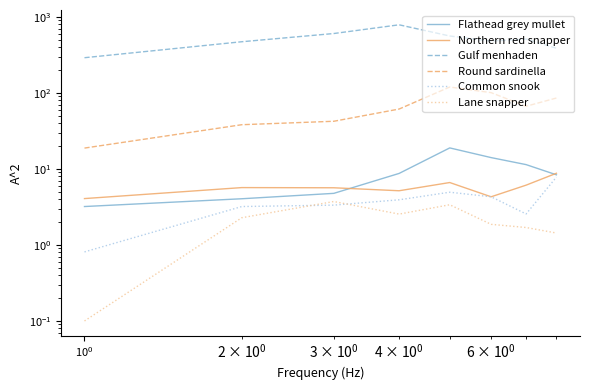

How many interior local valleys does the Gulf menhaden series have?

1